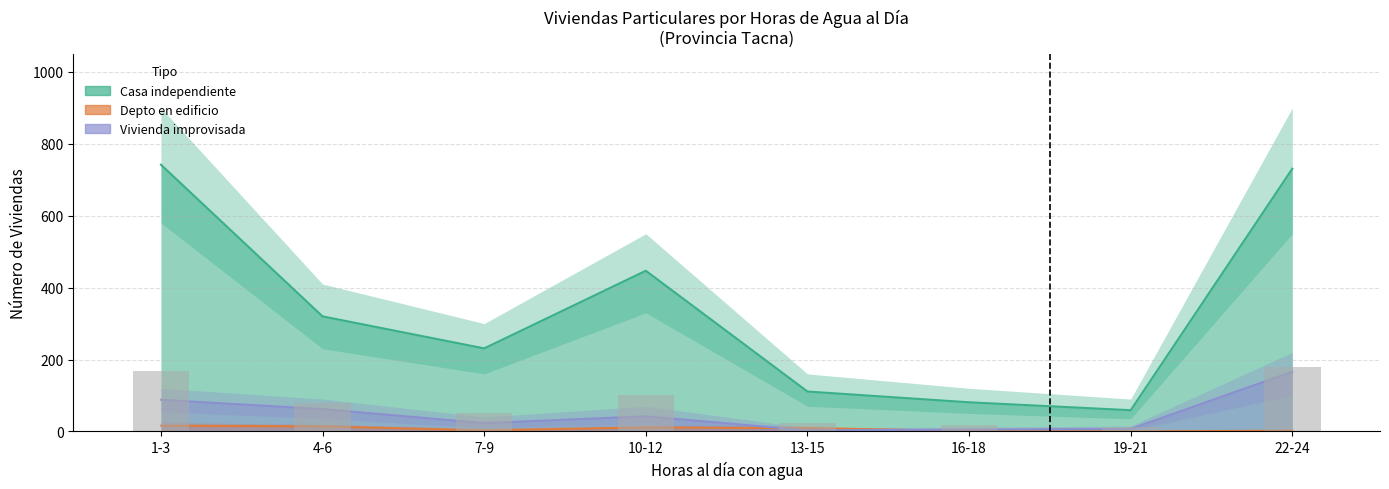

At which category is the sum across all series the highest?

22-24